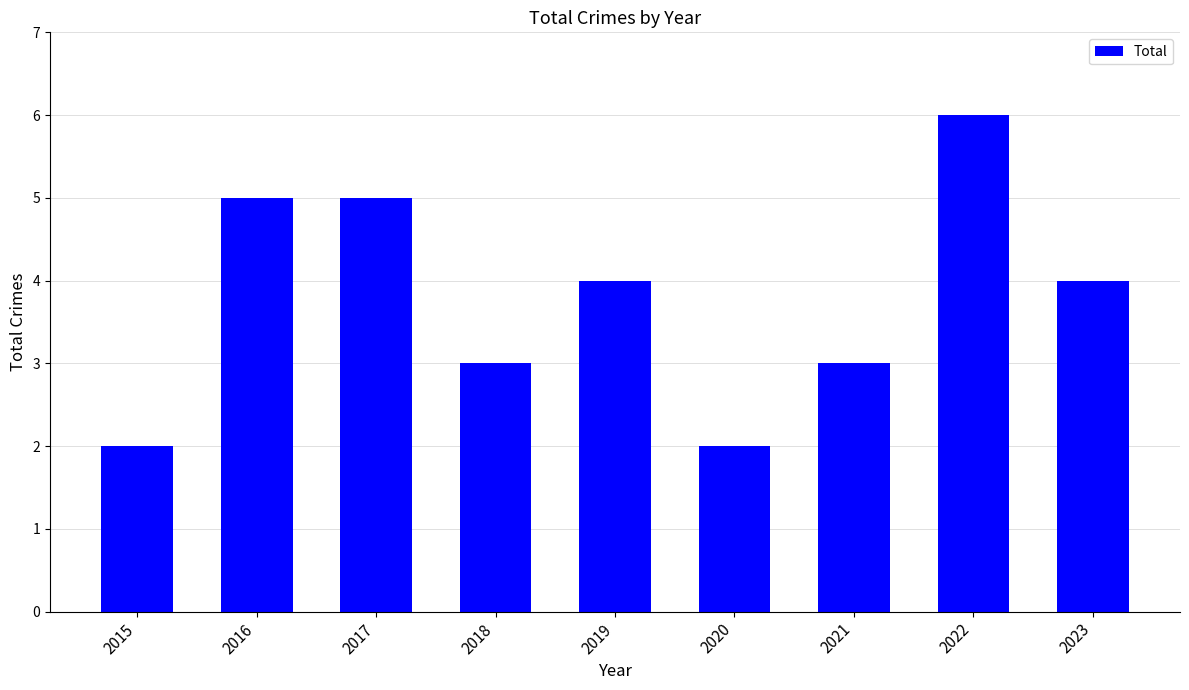

Reading right to left, list all the values displayed in this chart.

4	6	3	2	4	3	5	5	2